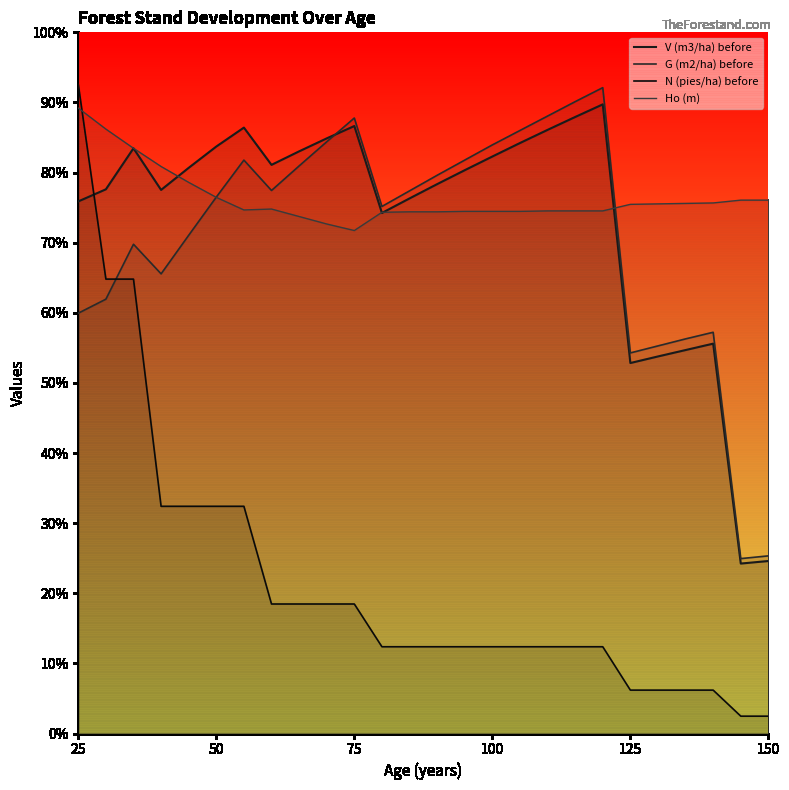

Which series has the largest range (max minus min)?

N (pies/ha) before